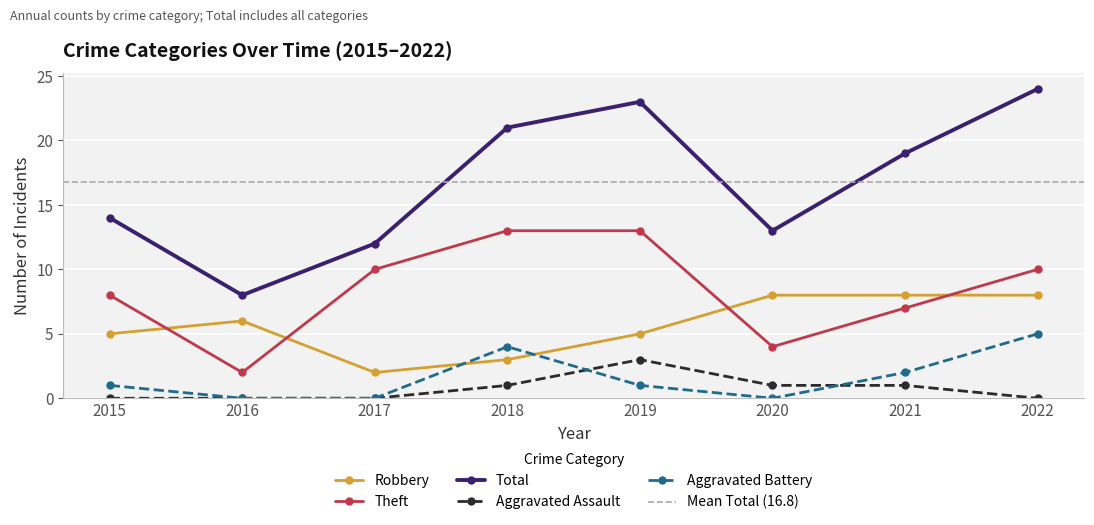

The Theft series shows 16 at 2022. True or false?

False